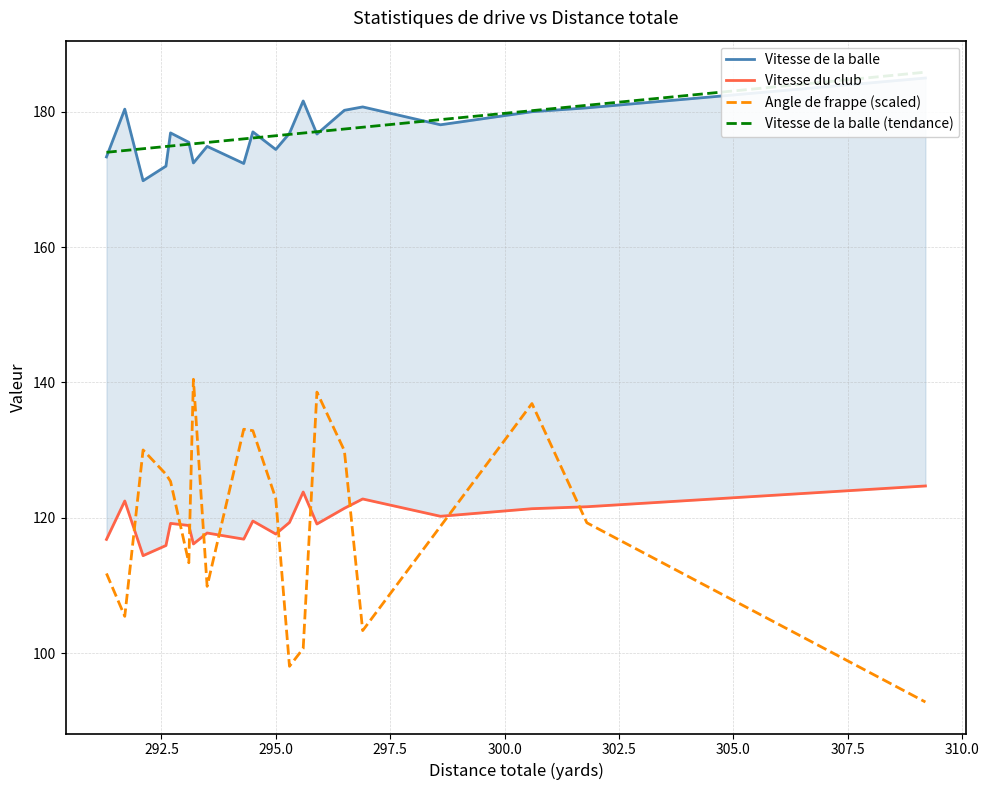

True or false: Angle de frappe (scaled) has a value of 184.3 at 17.

False